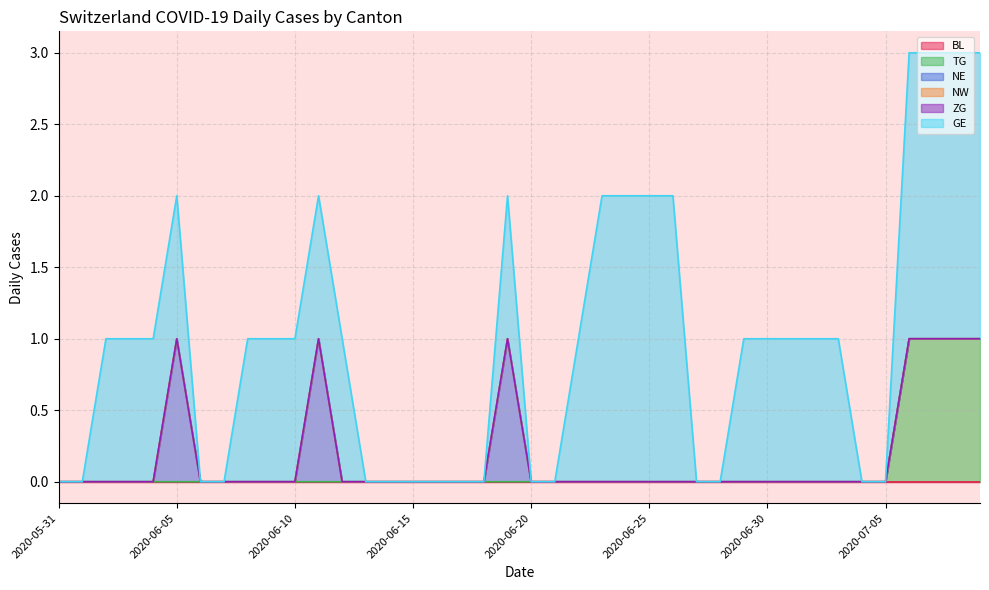

How many distinct data groups are displayed?

6